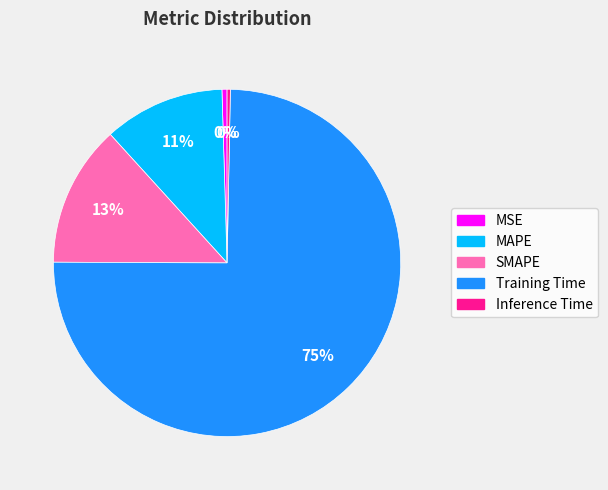

Between MSE and MAPE, which is larger?

MAPE